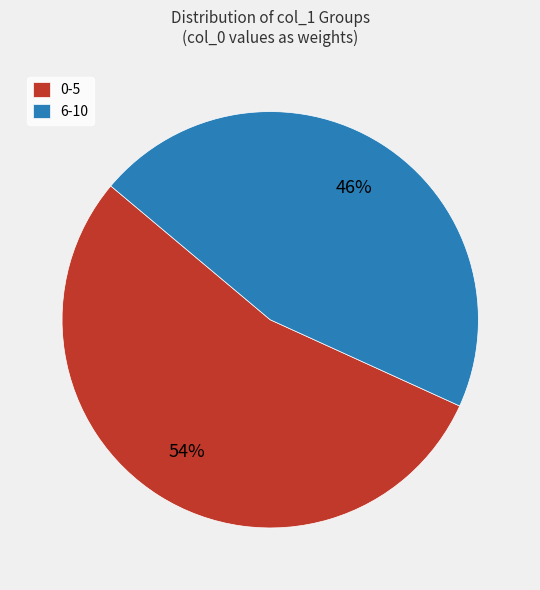

Do 0-5 and 6-10 together represent more than half of the pie?

Yes